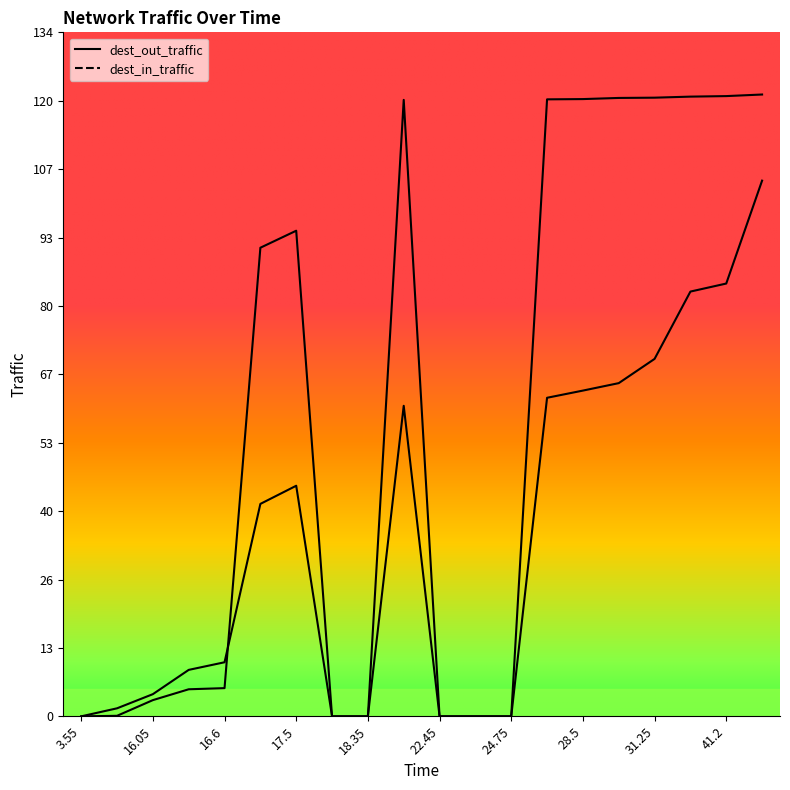

How many lines are shown in the chart?

2